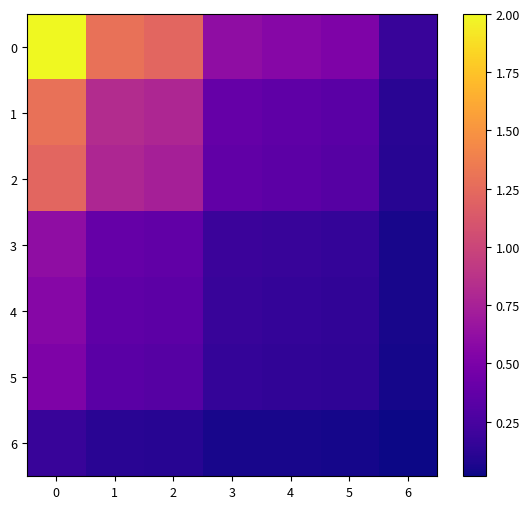

At how many categories does at least one series exceed 1?

3